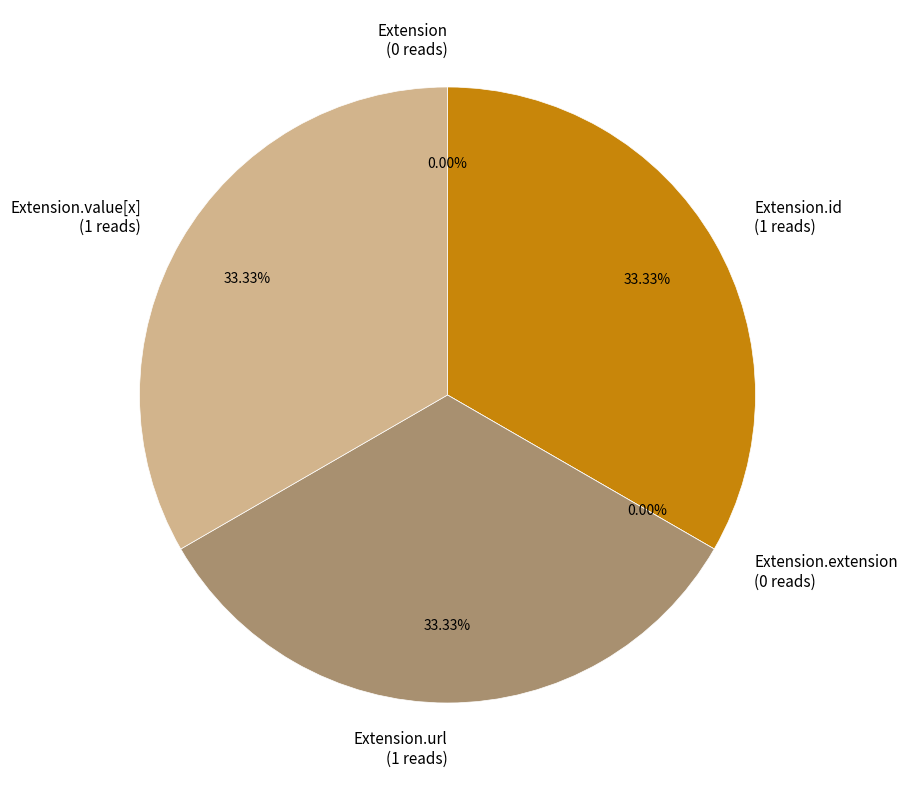

The Extension slice represents 0% of the pie. True or false?

True